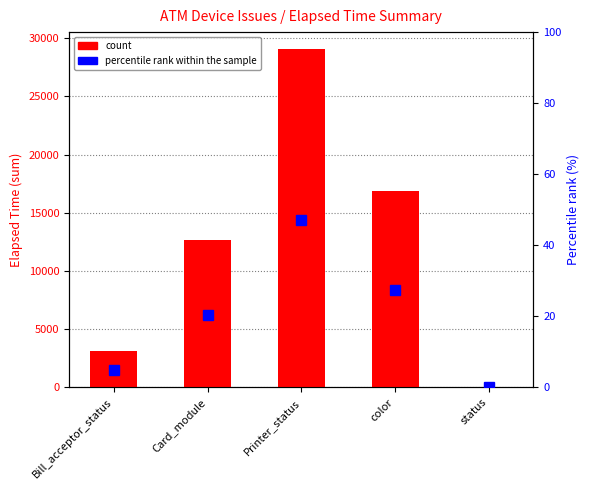

What is the difference between the highest and lowest values at color?

16876.6